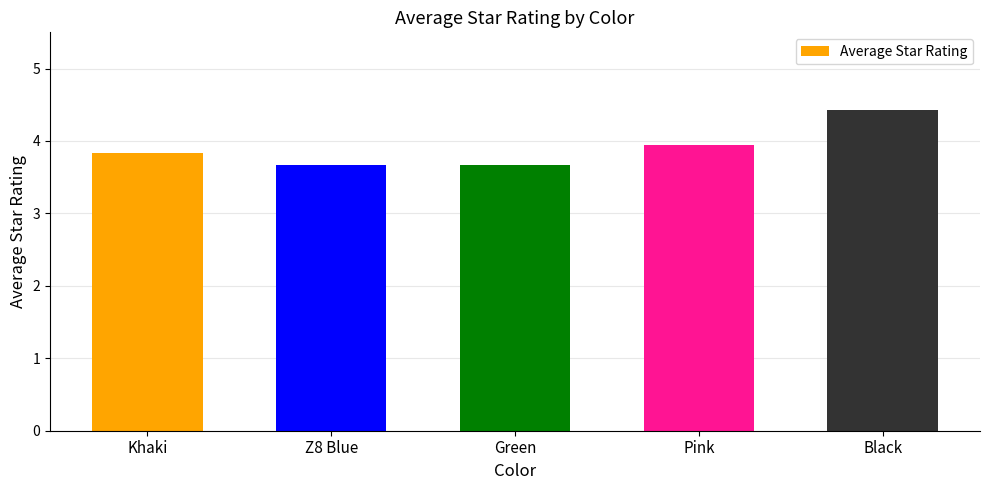

Reading left to right, what are all the values shown in this chart?

3.8	3.7	3.7	3.9	4.4